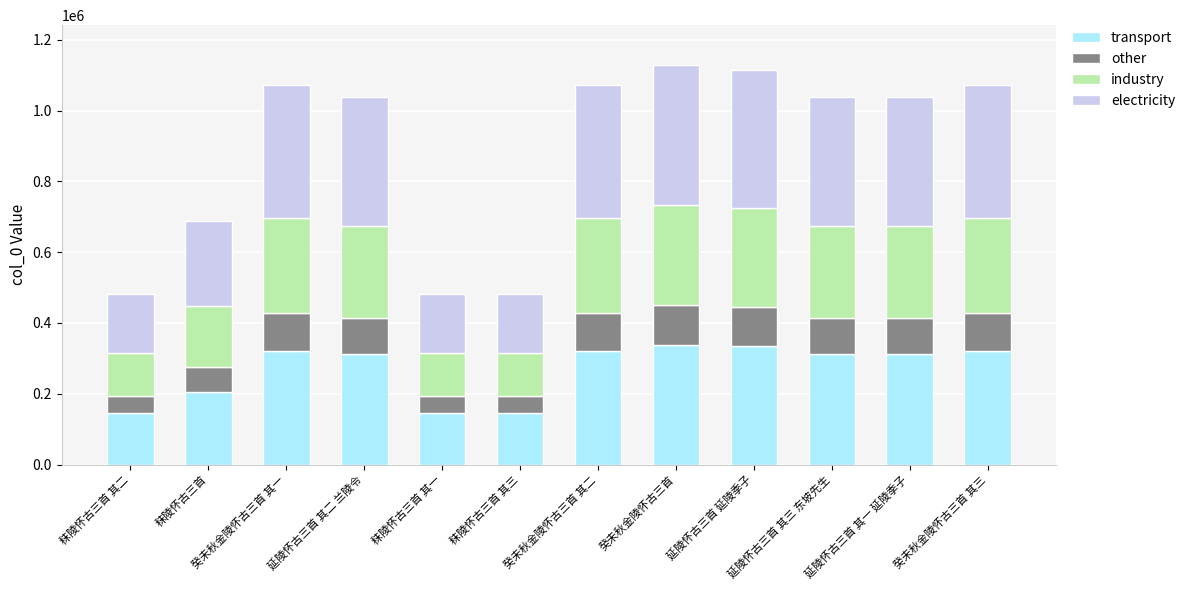

What are all the series names shown in the legend?

transport, other, industry, electricity